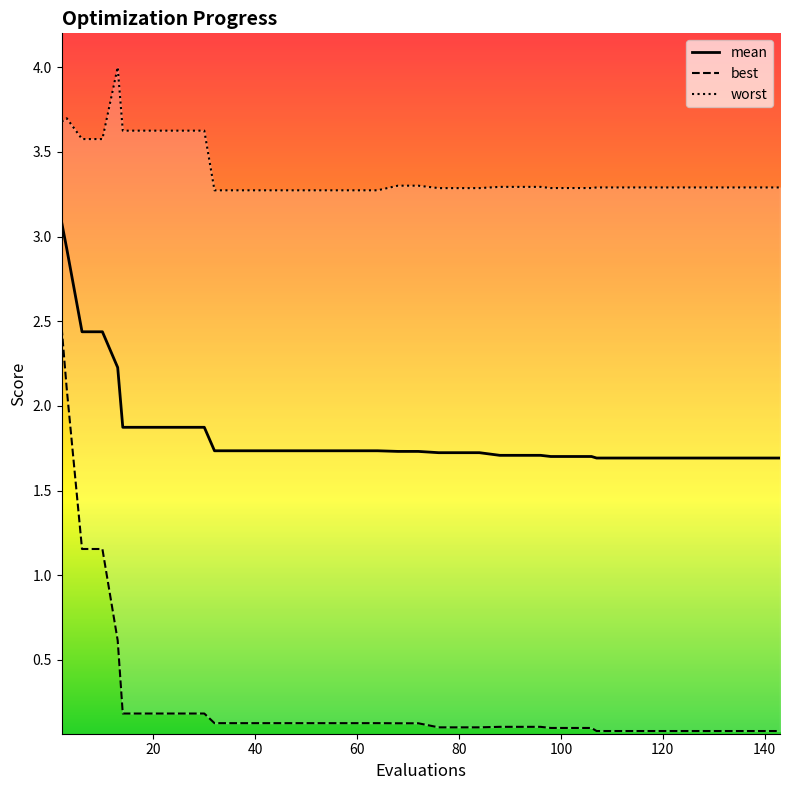

What is the maximum value for mean?

3.1